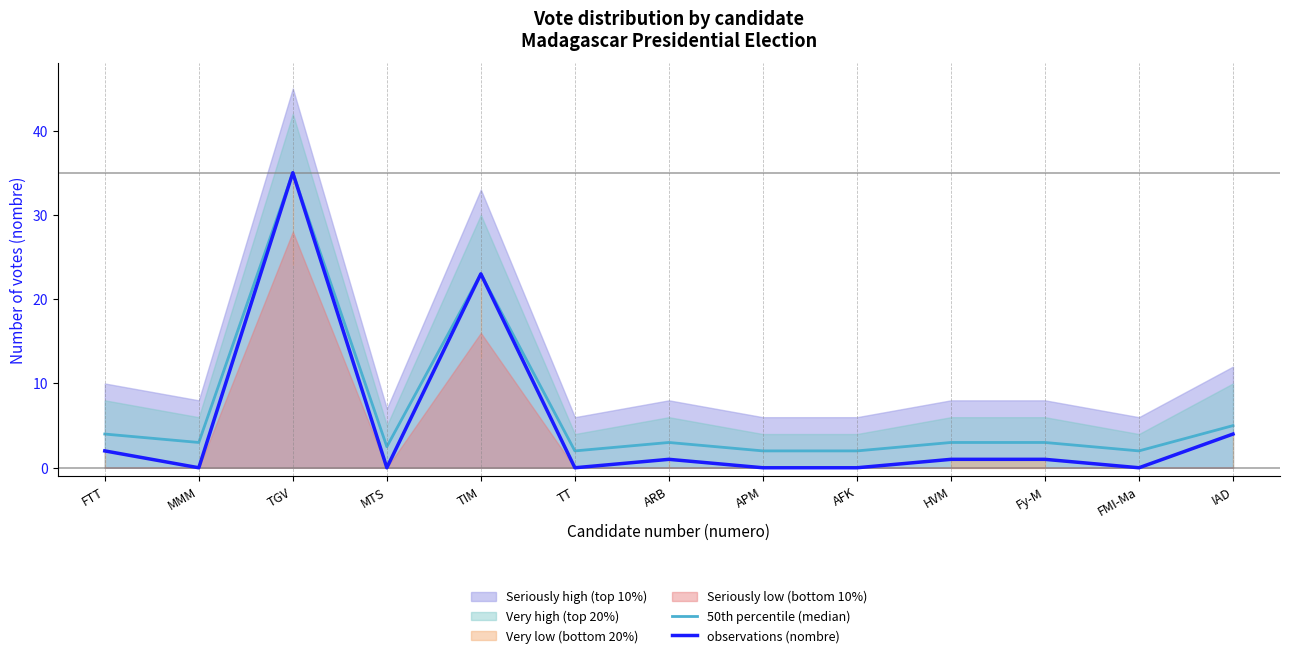

What is the difference between the maximum and minimum values in the 50th percentile (median) series?

33.0